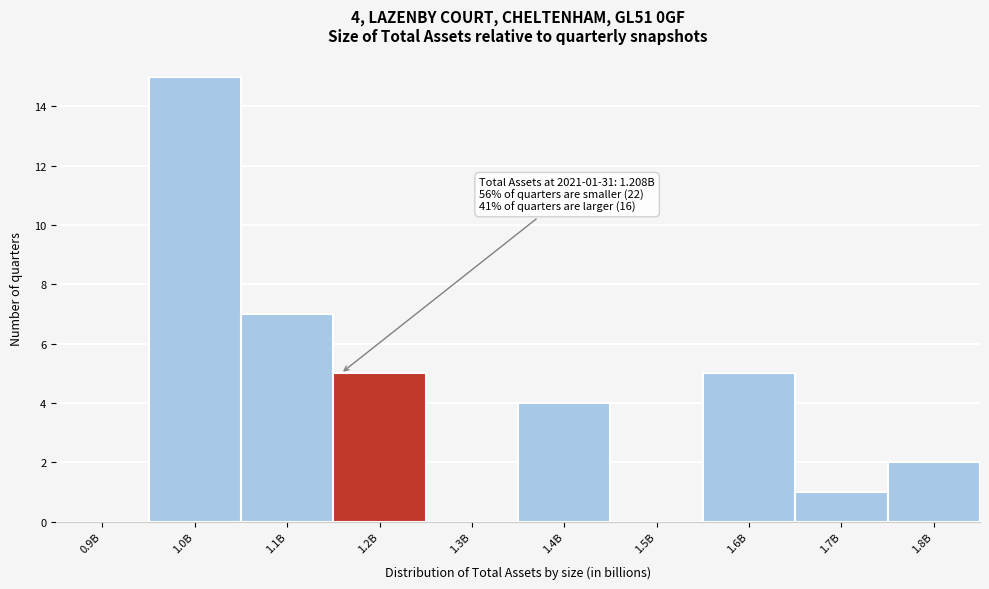

Reading right to left, list all the values displayed in this chart.

1.8B=2	1.7B=1	1.6B=5	1.5B=0	1.4B=4	1.3B=0	1.2B=5	1.1B=7	1.0B=15	0.9B=0